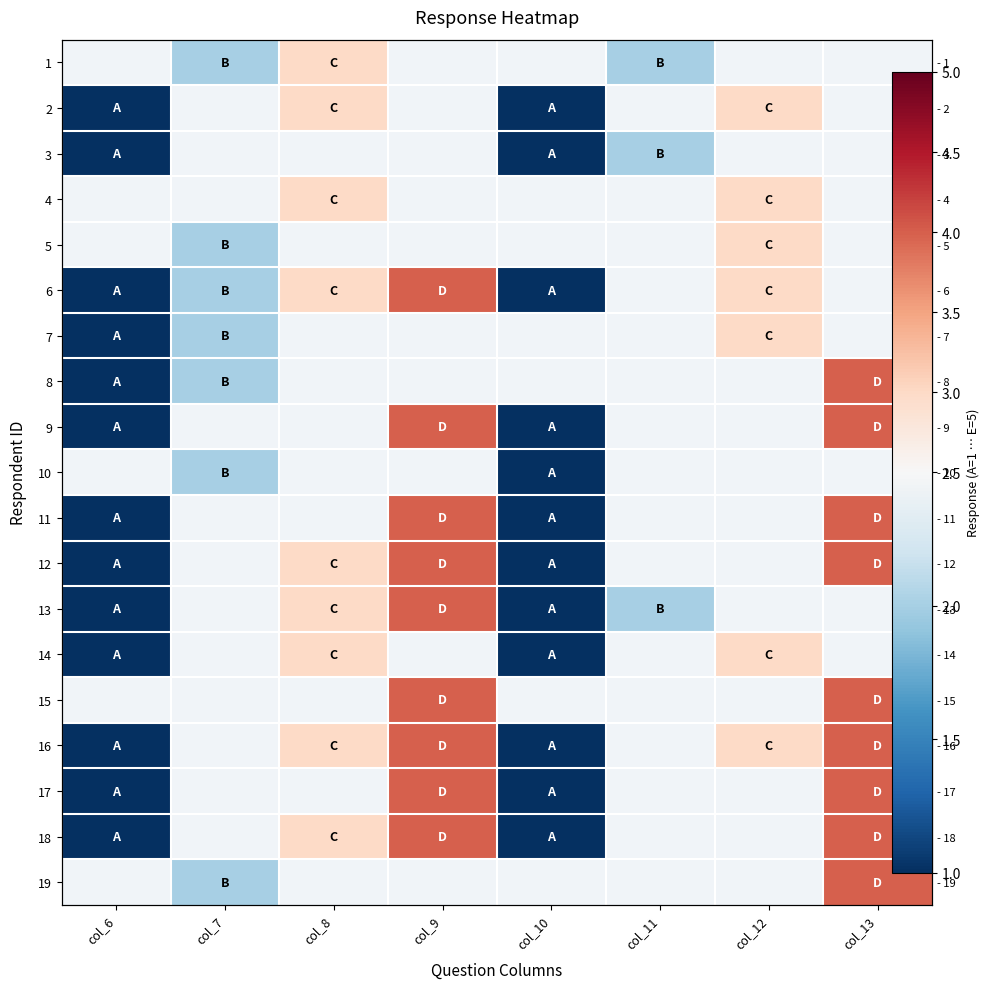

The 13 series shows 4.0 at col_9. True or false?

True